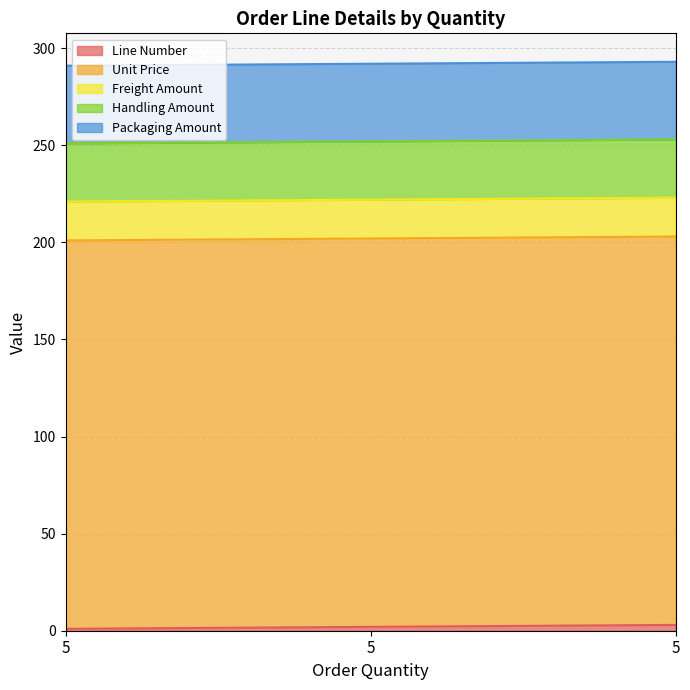

Read the Freight Amount value at 5.

20